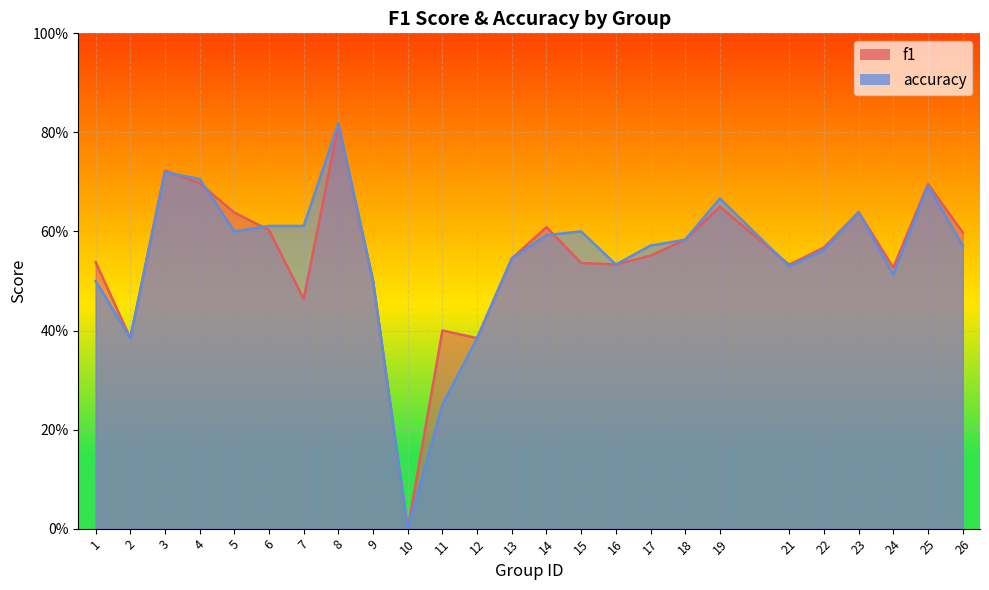

Reading right to left, transcribe all the data shown in this chart.

f1: 0.6	0.7	0.5	0.6	0.6	0.5	0.7	0.6	0.6	0.5	0.5	0.6	0.5	0.4	0.4	0.0	0.5	0.8	0.5	0.6	0.6	0.7	0.7	0.4	0.5
accuracy: 0.6	0.7	0.5	0.6	0.6	0.5	0.7	0.6	0.6	0.5	0.6	0.6	0.5	0.4	0.2	0.0	0.5	0.8	0.6	0.6	0.6	0.7	0.7	0.4	0.5